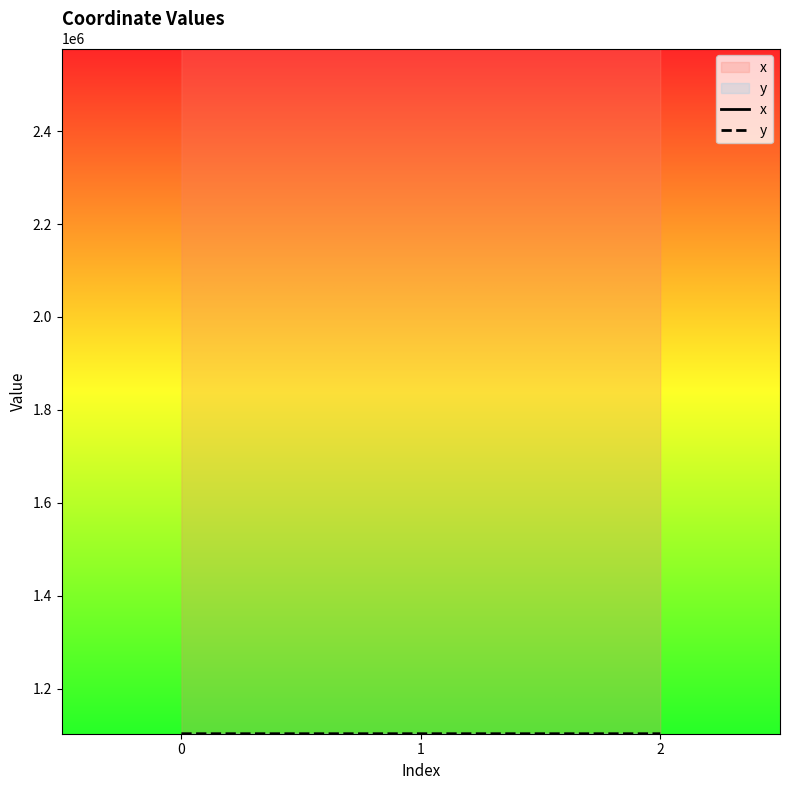

How many values in the x series are below 2577838?

1